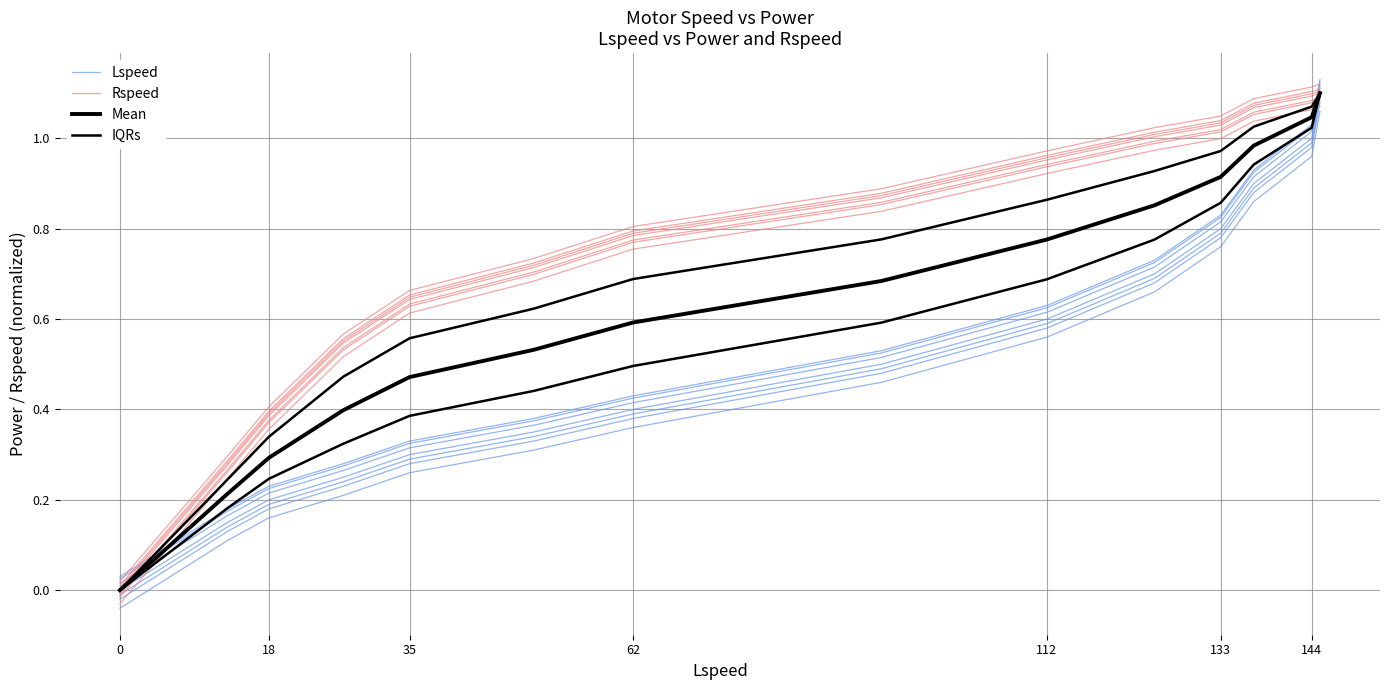

Which series has the largest range (max minus min)?

Lspeed